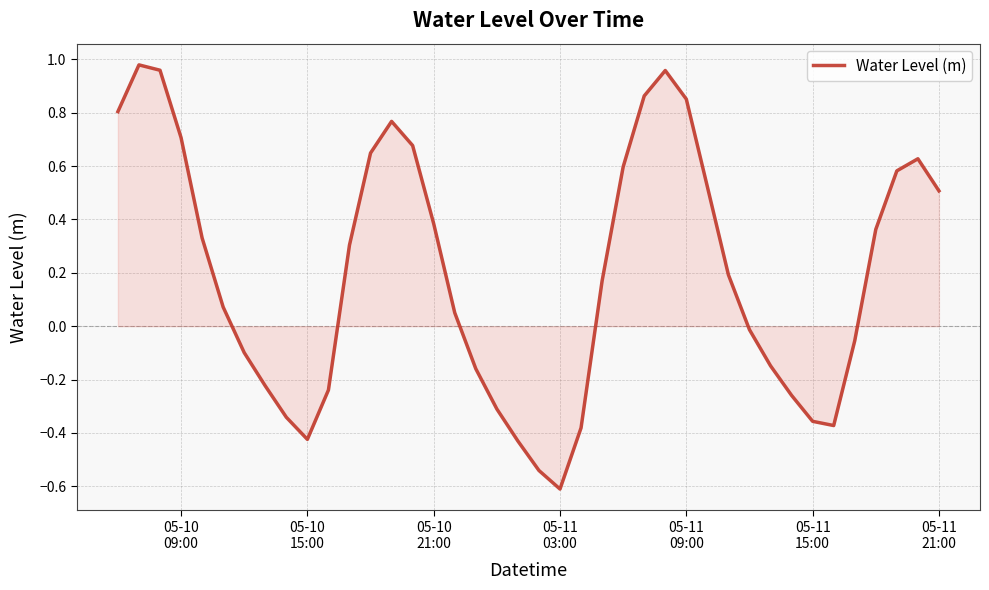

What is the minimum value shown in the chart?

-0.6